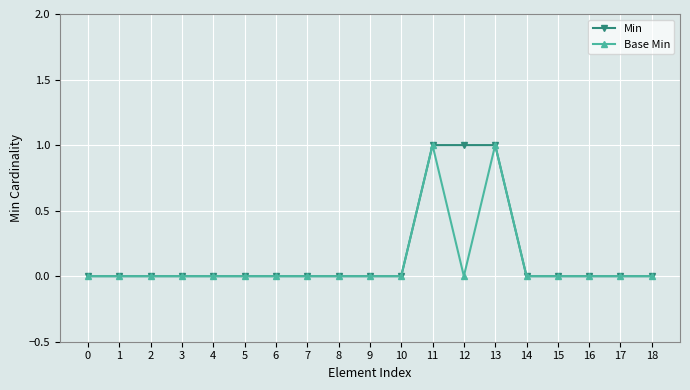

True or false: Base Min has more than 0 interior local peaks.

True